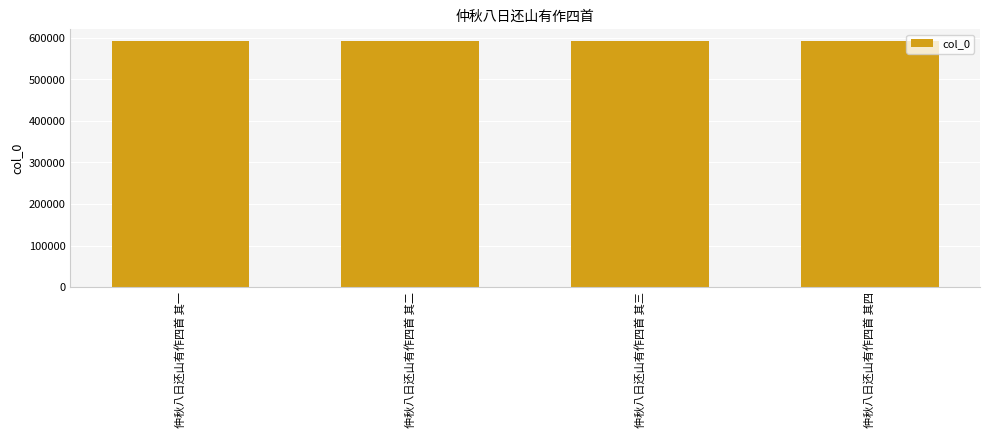

What is the approximate value at 仲秋八日还山有作四首 其二?

591326